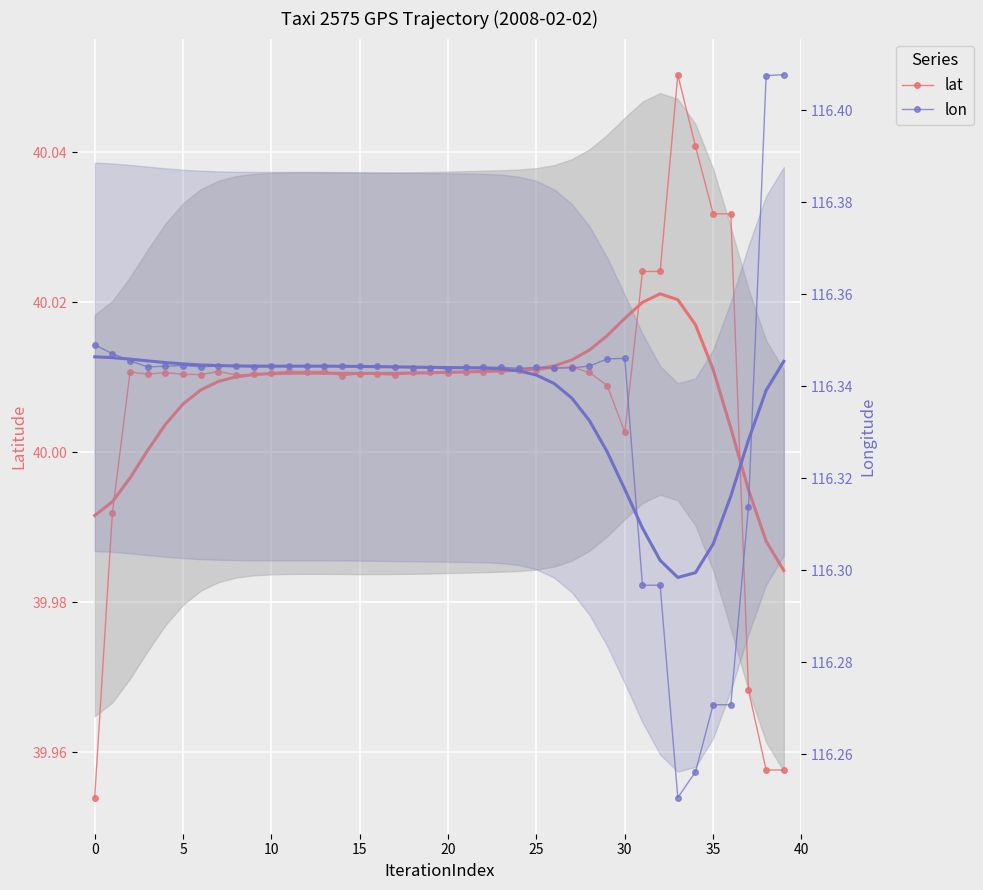

Reading left to right, extract all data points from this chart.

lat: 40.0	40.0	40.0	40.0	40.0	40.0	40.0	40.0	40.0	40.0	40.0	40.0	40.0	40.0	40.0	40.0	40.0	40.0	40.0	40.0	40.0	40.0	40.0	40.0	40.0	40.0	40.0	40.0	40.0	40.0	40.0	40.0	40.0	40.1	40.0	40.0	40.0	40.0	40.0	40.0
lon: 116.3	116.3	116.3	116.3	116.3	116.3	116.3	116.3	116.3	116.3	116.3	116.3	116.3	116.3	116.3	116.3	116.3	116.3	116.3	116.3	116.3	116.3	116.3	116.3	116.3	116.3	116.3	116.3	116.3	116.3	116.3	116.3	116.3	116.3	116.3	116.3	116.3	116.3	116.4	116.4